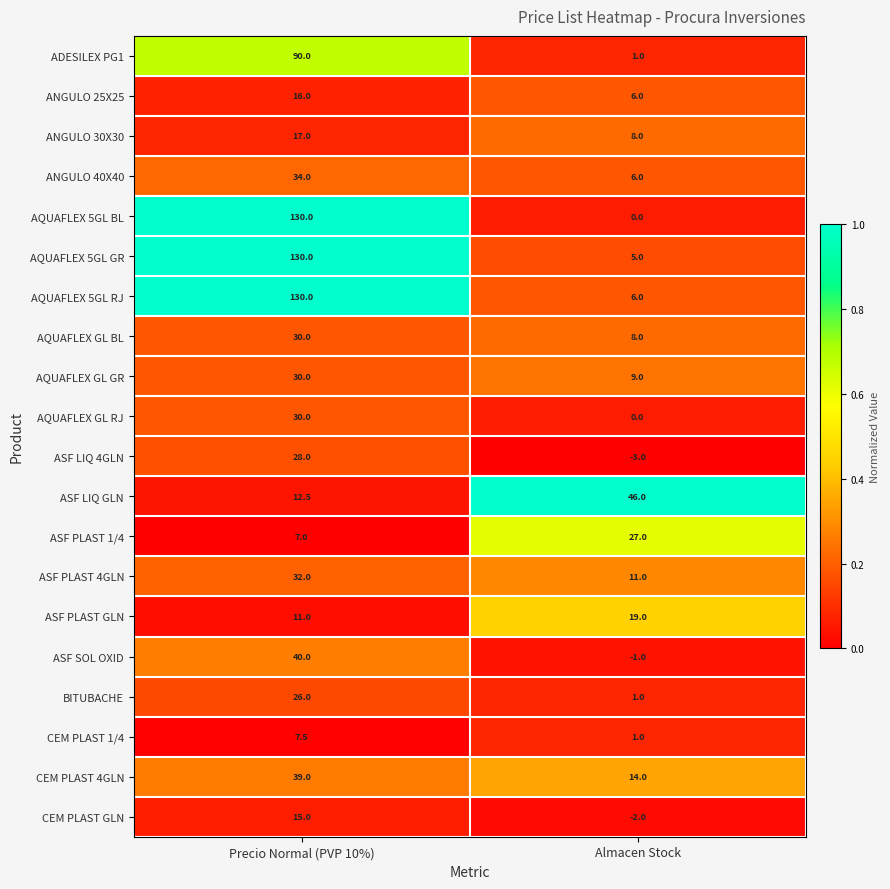

What is the total value across all series at Almacen Stock?

162.0